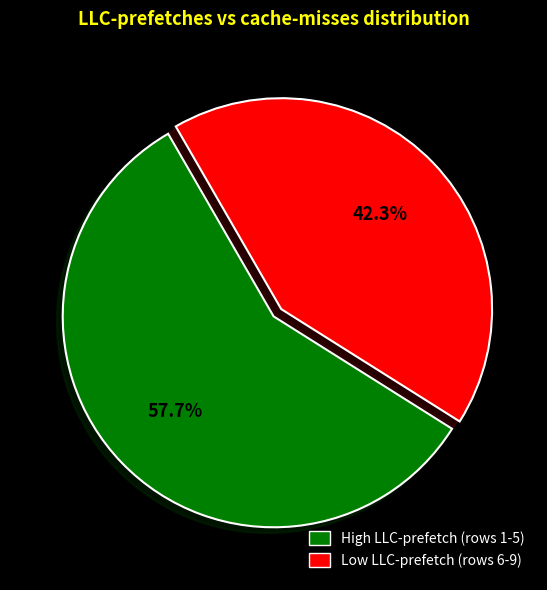

Is there a majority slice in this chart?

Yes